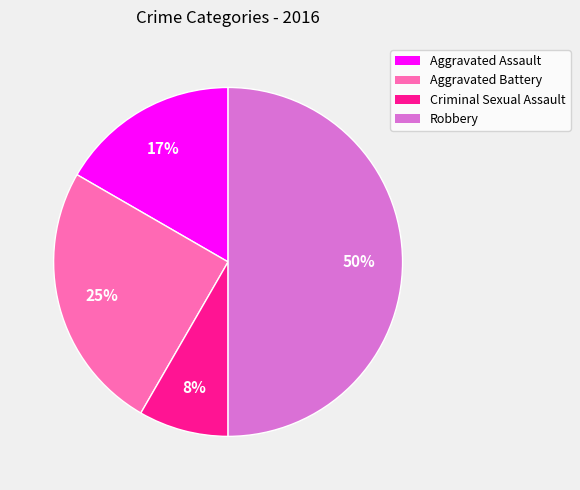

To the nearest percent, what percentage of the pie is Robbery?

50%